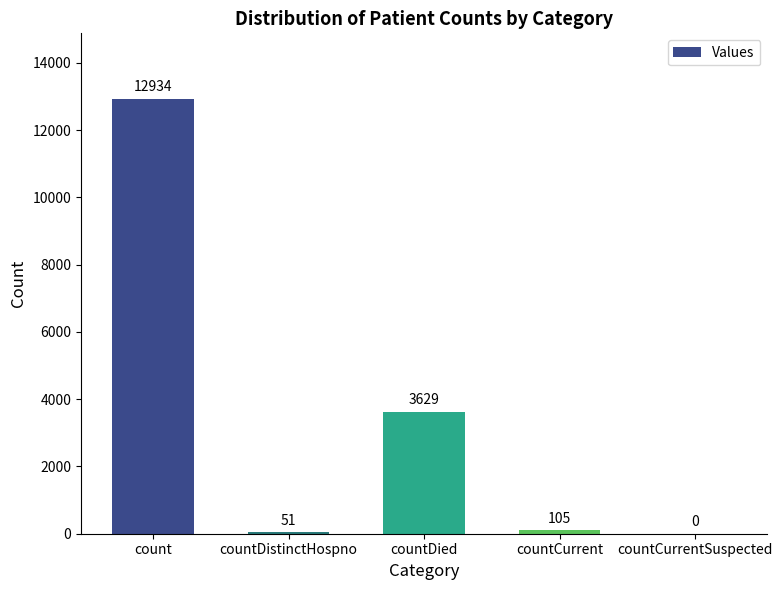

The value at countDistinctHospno is 51. True or false?

True